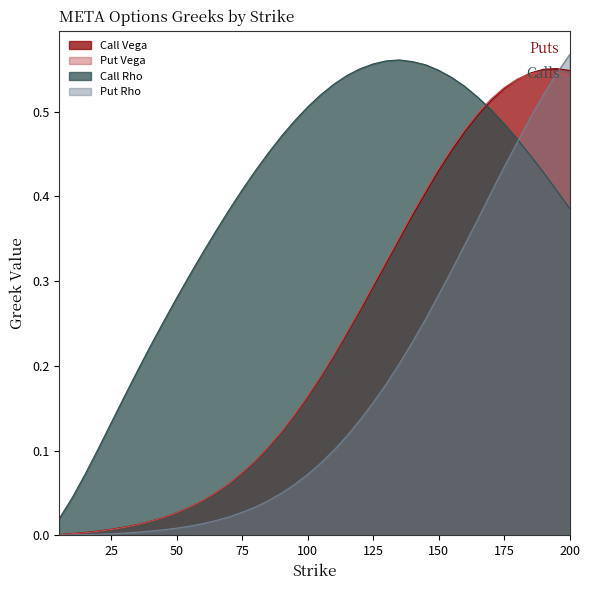

Does the chart display data point markers on the line(s)?

No